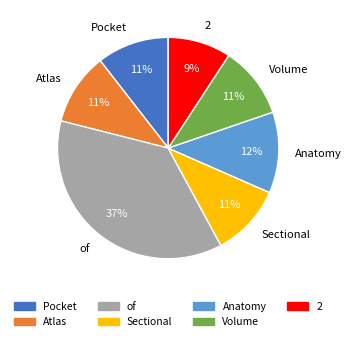

Which has a higher value, Sectional or of?

of